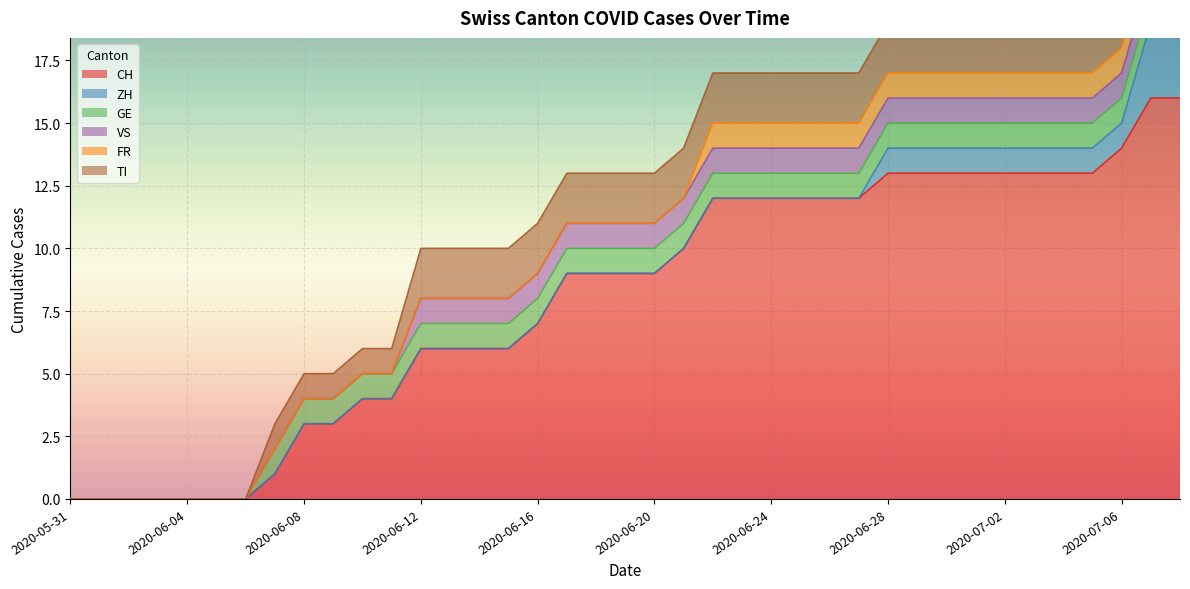

What position from the left is 2020-06-05?

6